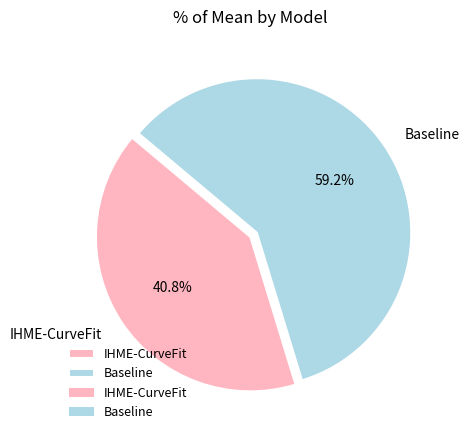

What percentage do Baseline and IHME-CurveFit together represent?

100.0%